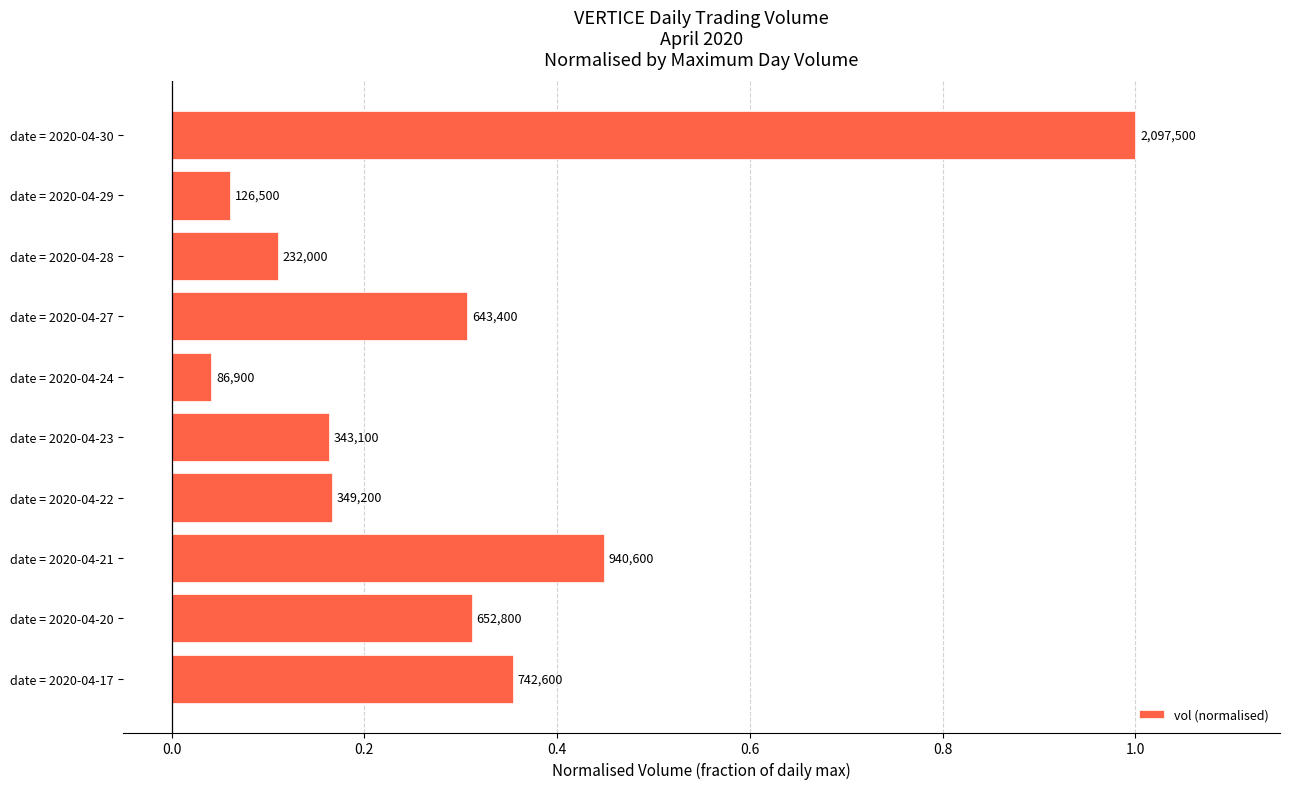

How many bars are there in total?

10